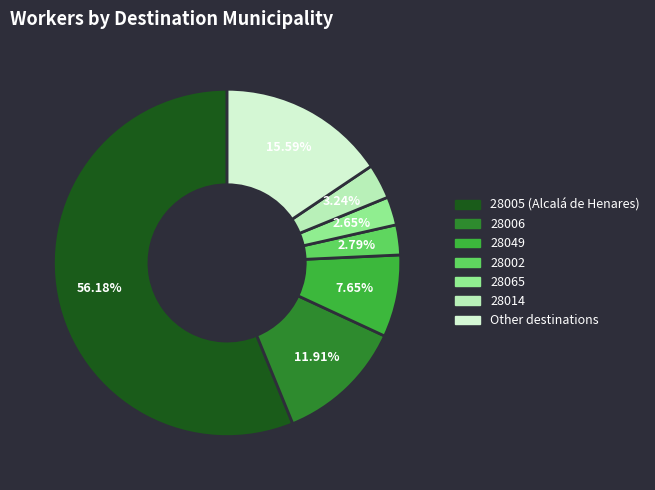

To the nearest percent, what is the difference between the largest and smallest slice percentages?

54%